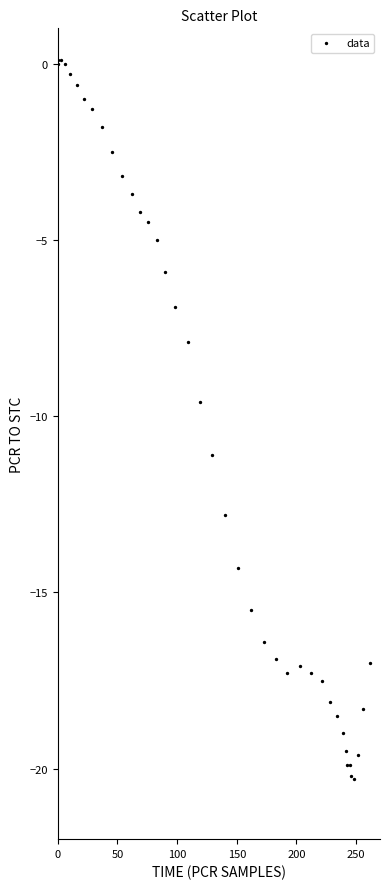

What Y value in the scatter plot is closest to -10?

-9.6